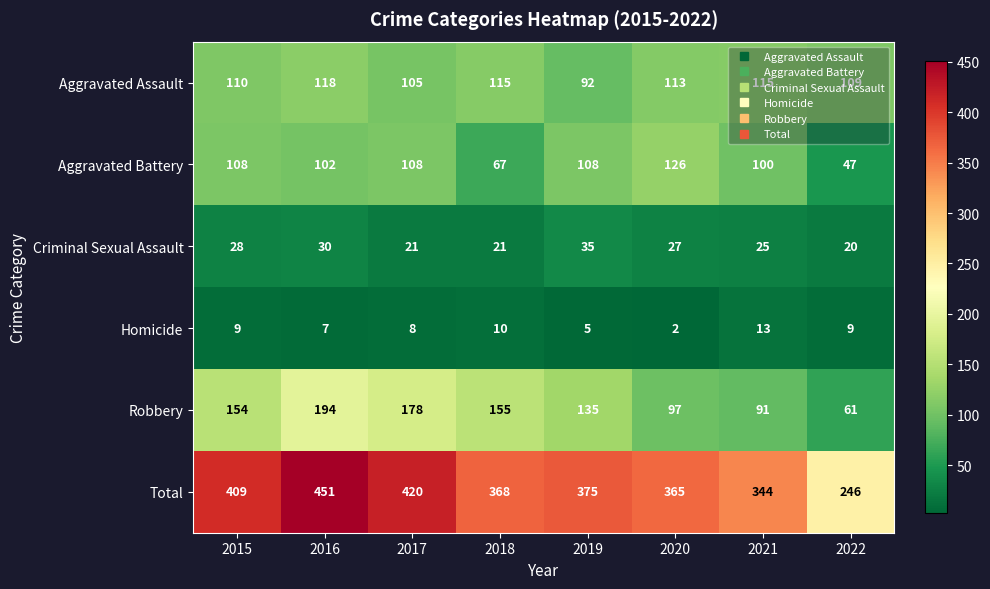

What value does the Robbery series have at 2018?

155